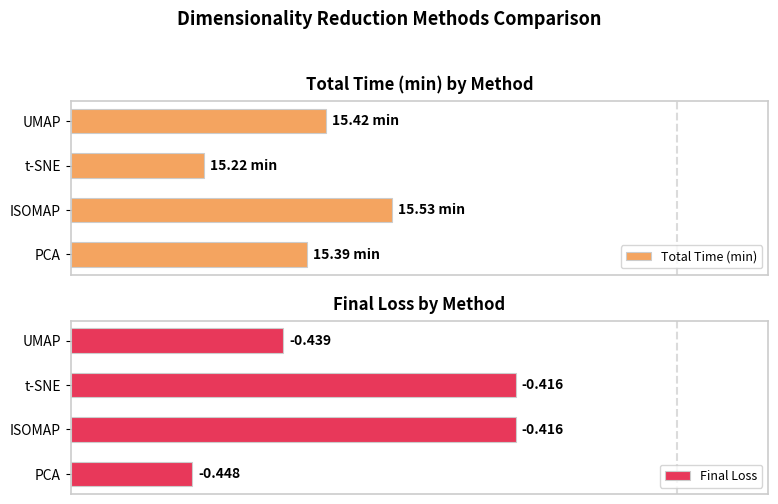

Which series has the largest total across all categories?

Final Loss